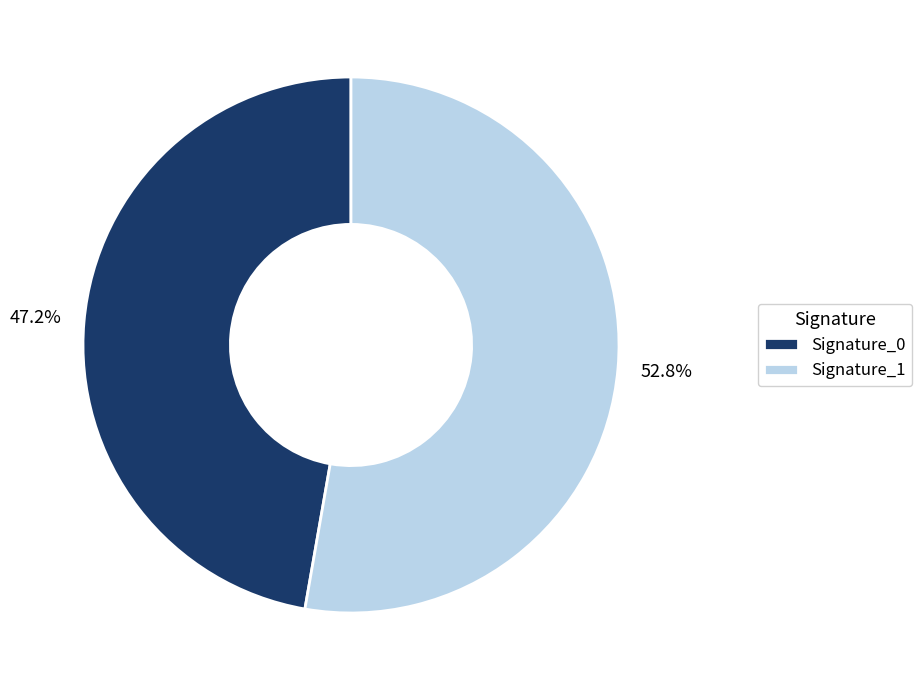

Which category has the biggest portion of the pie?

Signature_1